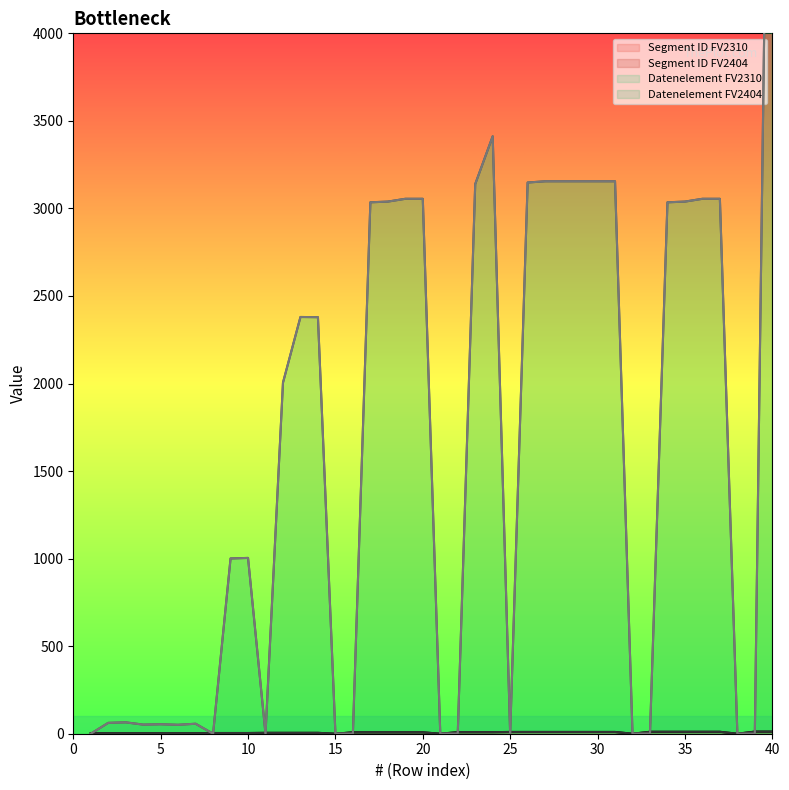

Reading left to right, transcribe all the data shown in this chart.

Segment ID FV2310: 3	3	3	3	3	3	3	4	4	4	5	5	5	5	0	8	8	8	8	8	0	9	9	9	10	10	10	10	10	10	10	0	11	11	11	11	11	0	12	12
Segment ID FV2404: 3	3	3	3	3	3	3	4	4	4	5	5	5	5	0	8	8	8	8	8	0	9	9	9	10	10	10	10	10	10	10	0	11	11	11	11	11	0	12	12
Datenelement FV2310: 0	62	65	52	54	51	57	0	1001	1004	0	2005	2380	2379	0	0	3035	3039	3055	3055	0	0	3139	3412	0	3148	3155	3155	3155	3155	3155	0	0	3035	3039	3055	3055	0	0	7495
Datenelement FV2404: 0	62	65	52	54	51	57	0	1001	1004	0	2005	2380	2379	0	0	3035	3039	3055	3055	0	0	3139	3412	0	3148	3155	3155	3155	3155	3155	0	0	3035	3039	3055	3055	0	0	7495